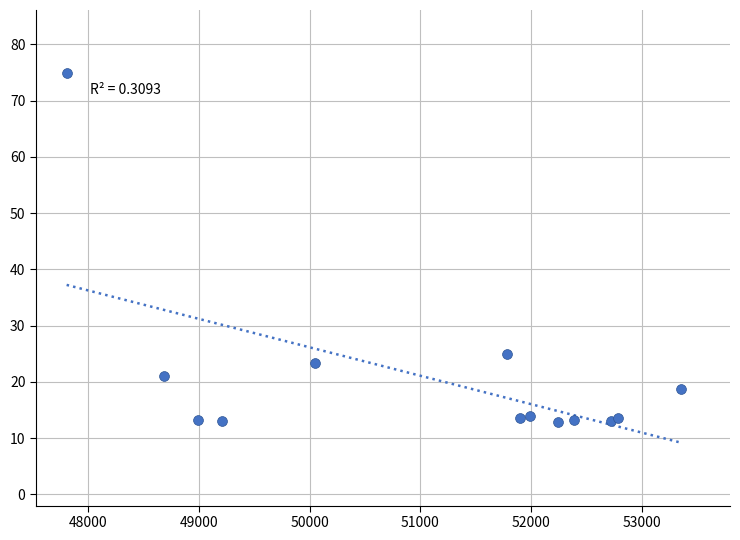

What Y value in the scatter plot is closest to 43?

24.9